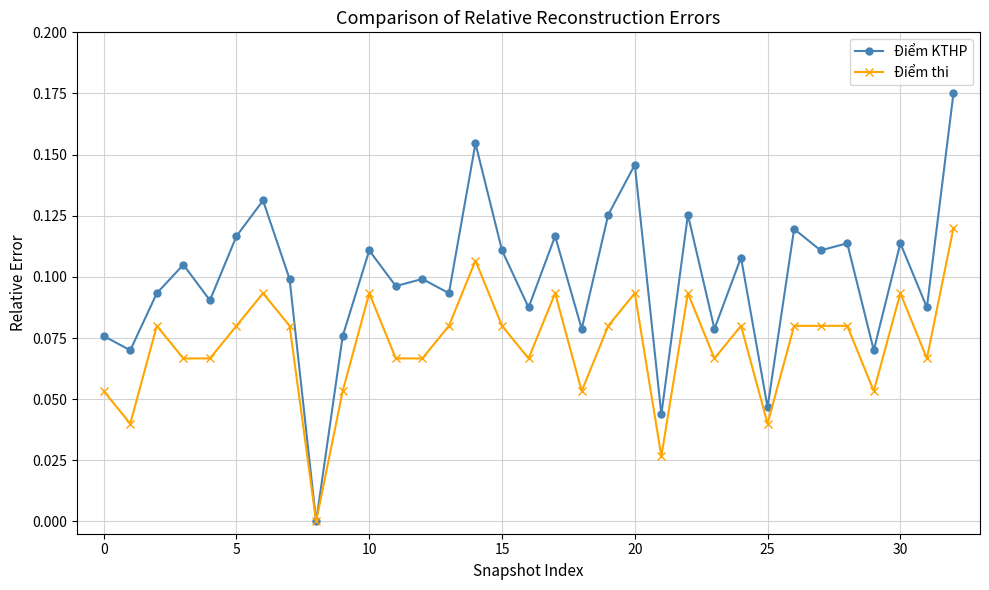

What are all the series names shown in the legend?

Điểm KTHP, Điểm thi